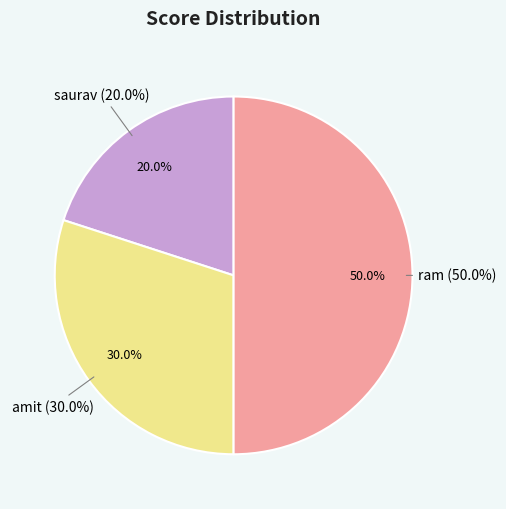

How many slices are in this pie chart?

3